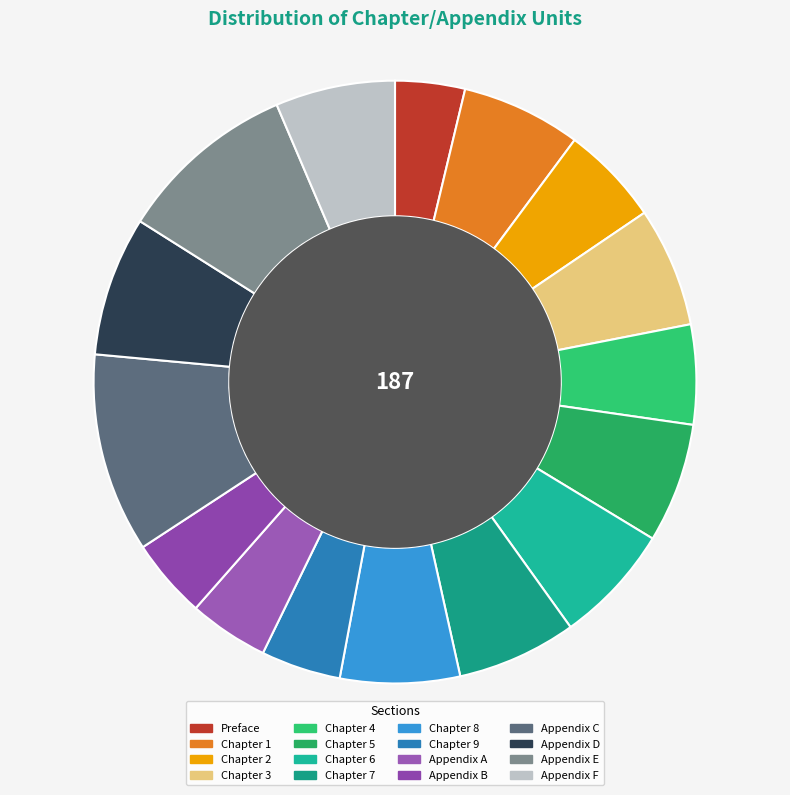

True or false: Chapter 5 accounts for 12% of the total.

False